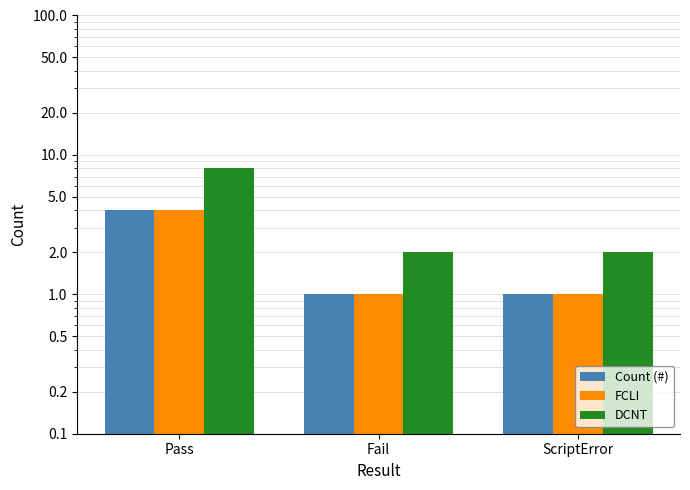

What is the label of the 3rd bar from the left?

ScriptError